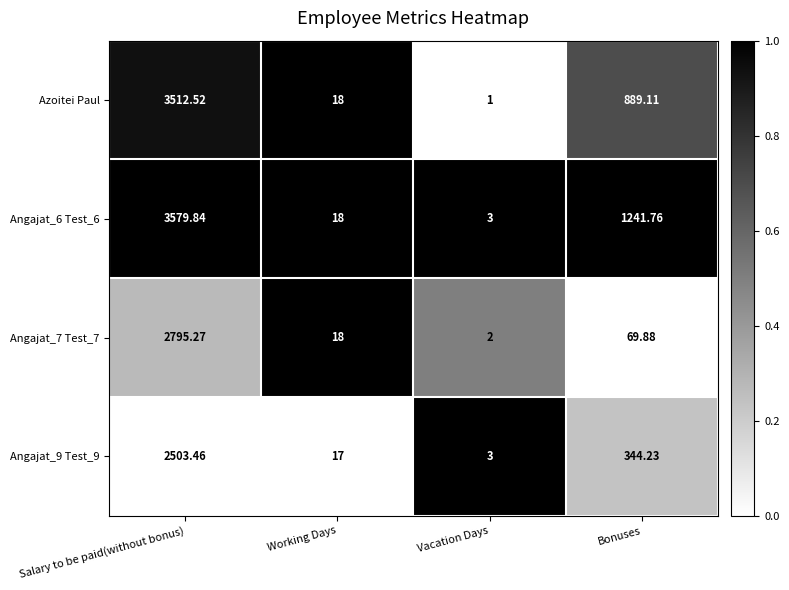

Rank the categories by Azoitei Paul value from lowest to highest.

Vacation Days, Working Days, Bonuses, Salary to be paid(without bonus)